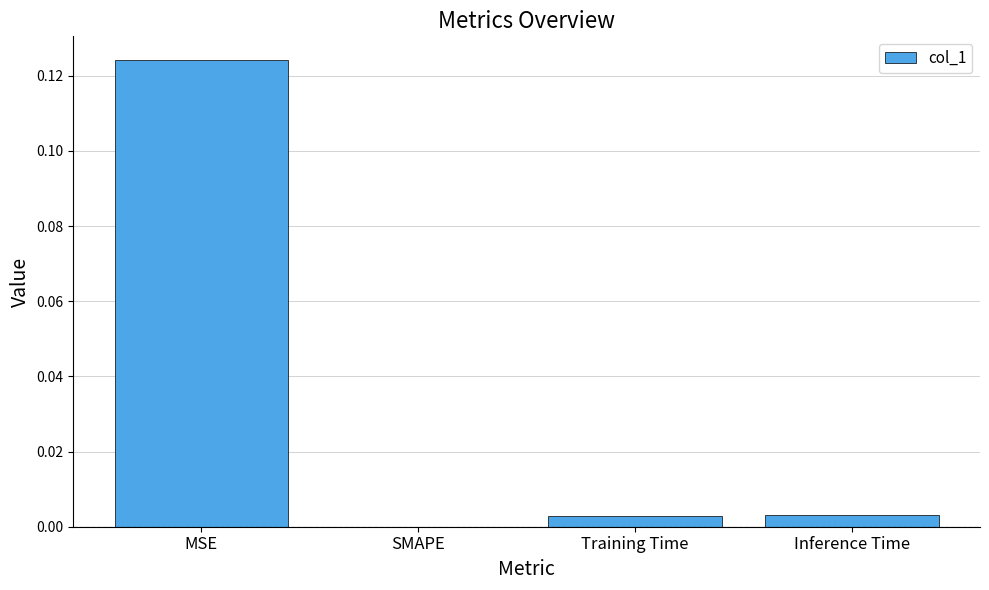

The chart shows a value of -0.1 at SMAPE. True or false?

False